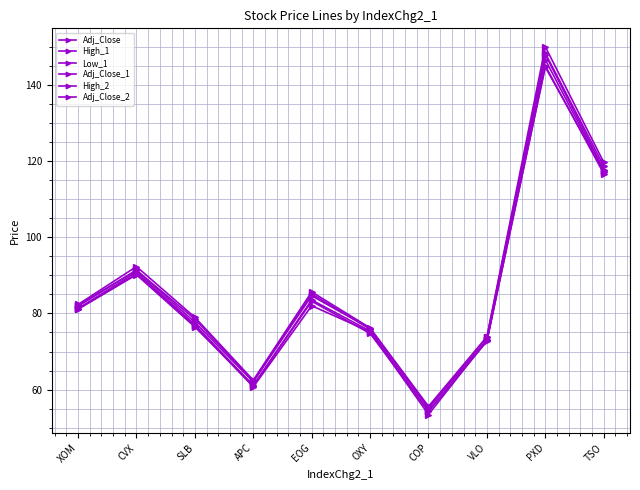

Is this an area chart (filled region under the line)?

No